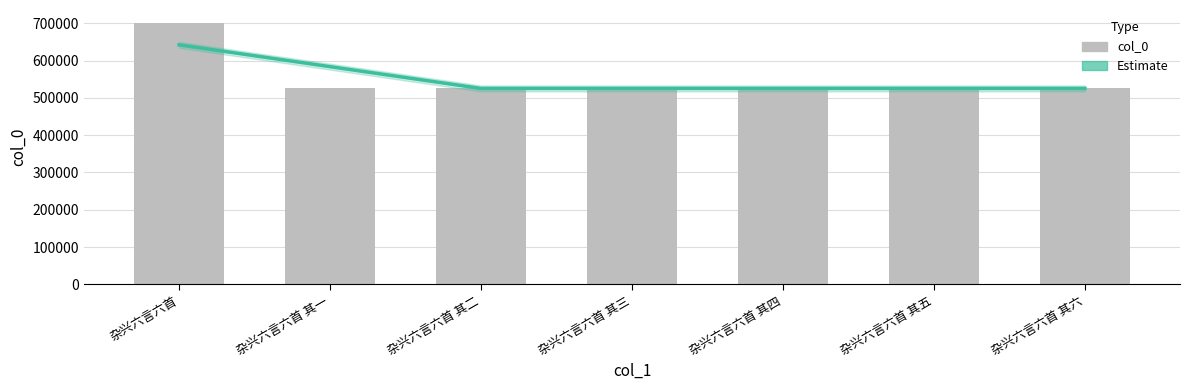

How many categories are shown in the chart?

7